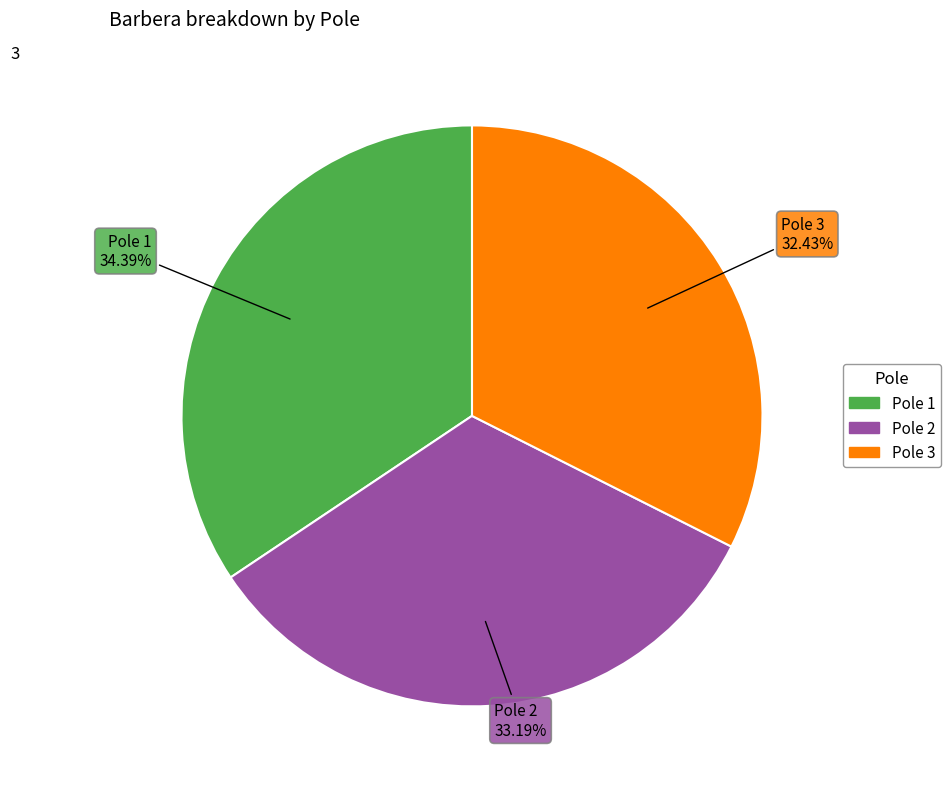

Is there any slice that represents more than half of the pie?

No